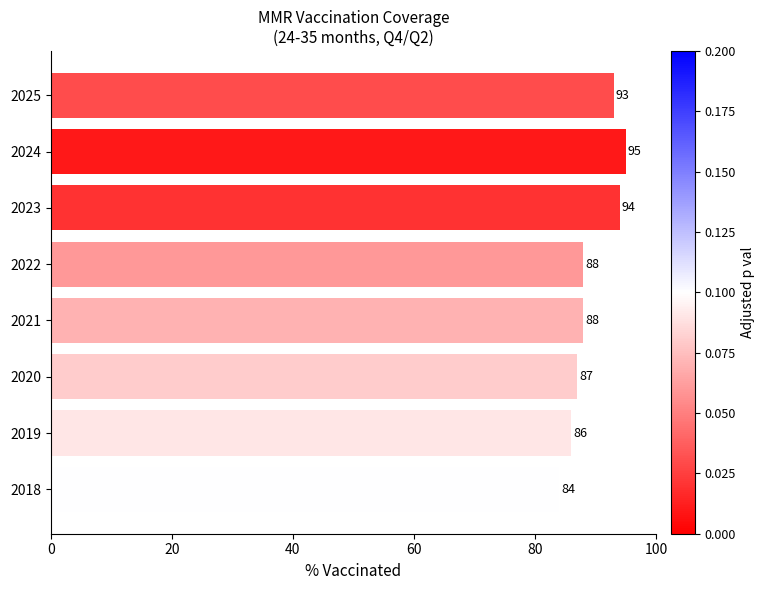

Read the value at 2022, to the nearest 5.

90